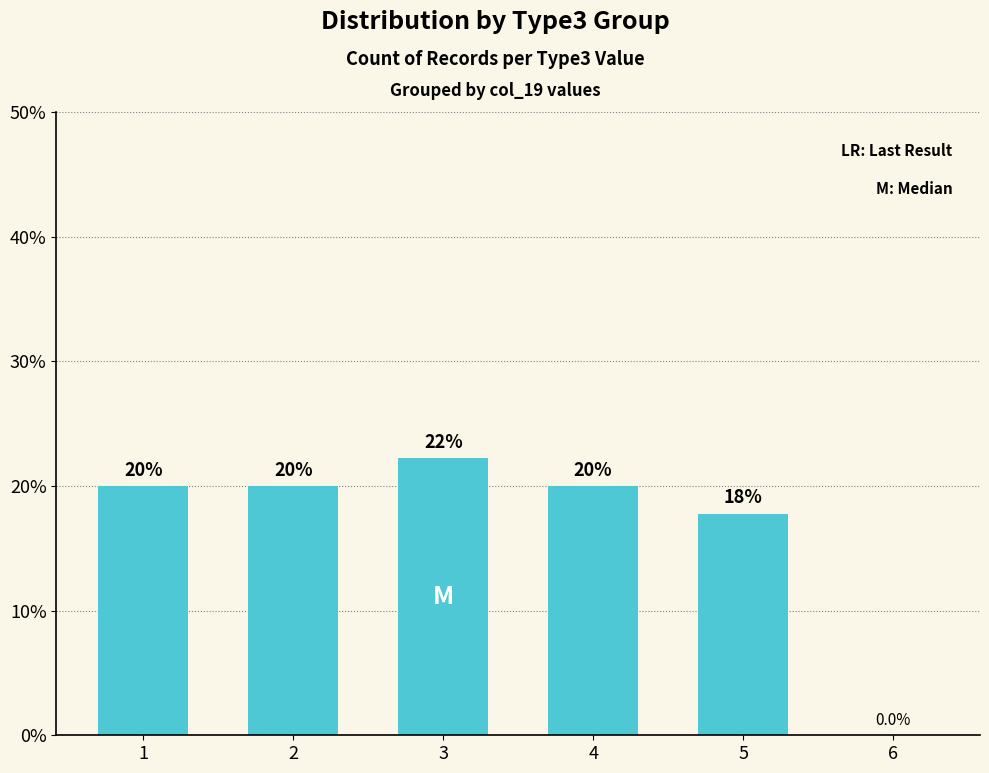

What is the greatest value displayed?

22.2